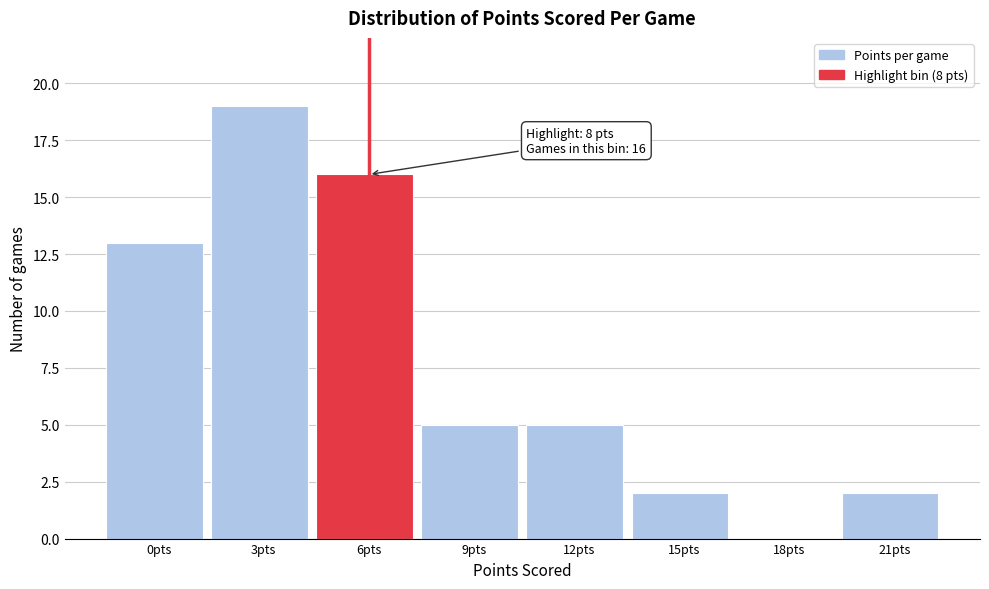

Reading left to right, what are all the values shown in this chart?

0pts=13	3pts=19	6pts=16	9pts=5	12pts=5	15pts=2	18pts=0	21pts=2